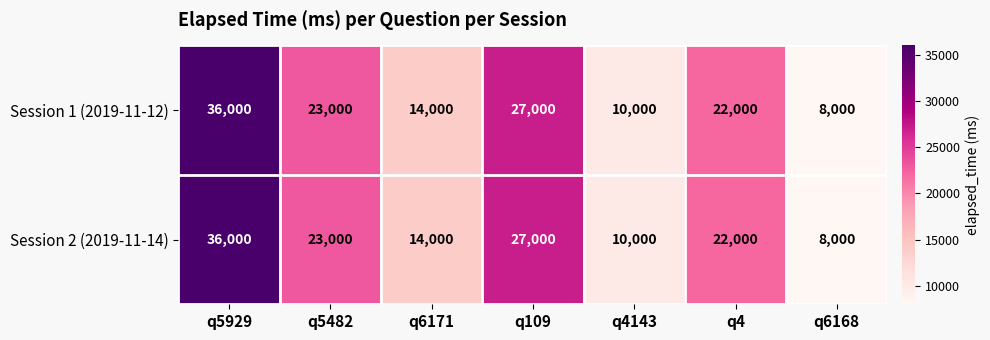

Reading left to right, extract all data points from this chart.

Session 1 (2019-11-12): q5929=36000	q5482=23000	q6171=14000	q109=27000	q4143=10000	q4=22000	q6168=8000
Session 2 (2019-11-14): q5929=36000	q5482=23000	q6171=14000	q109=27000	q4143=10000	q4=22000	q6168=8000